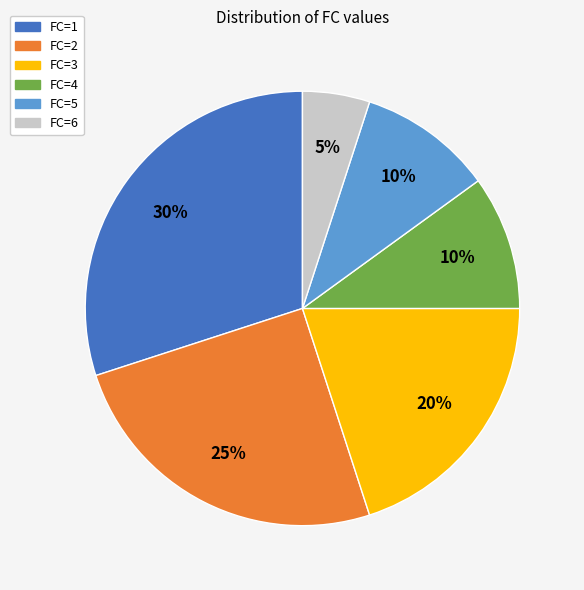

Is it true that FC=6 is 5% of the pie?

True